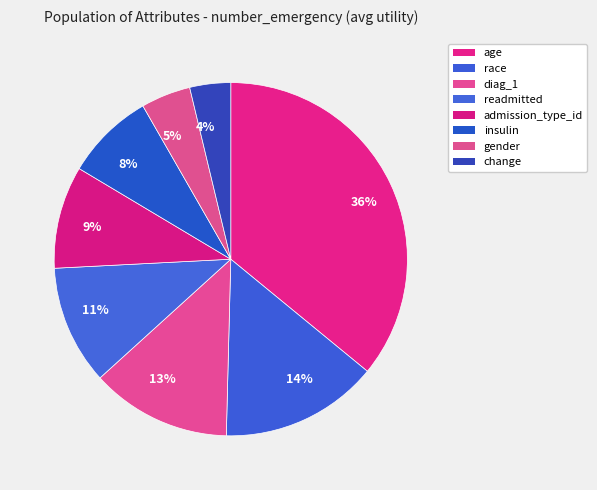

To the nearest percent, what is the difference between the largest and smallest slice percentages?

32%